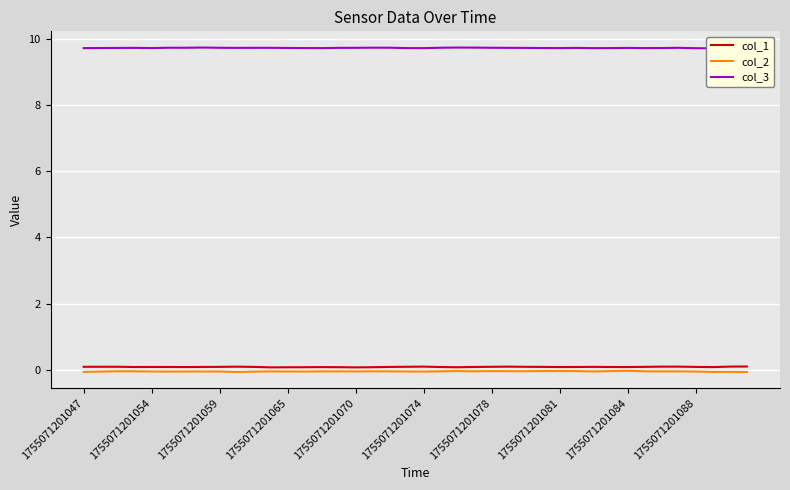

How many lines are shown in the chart?

3